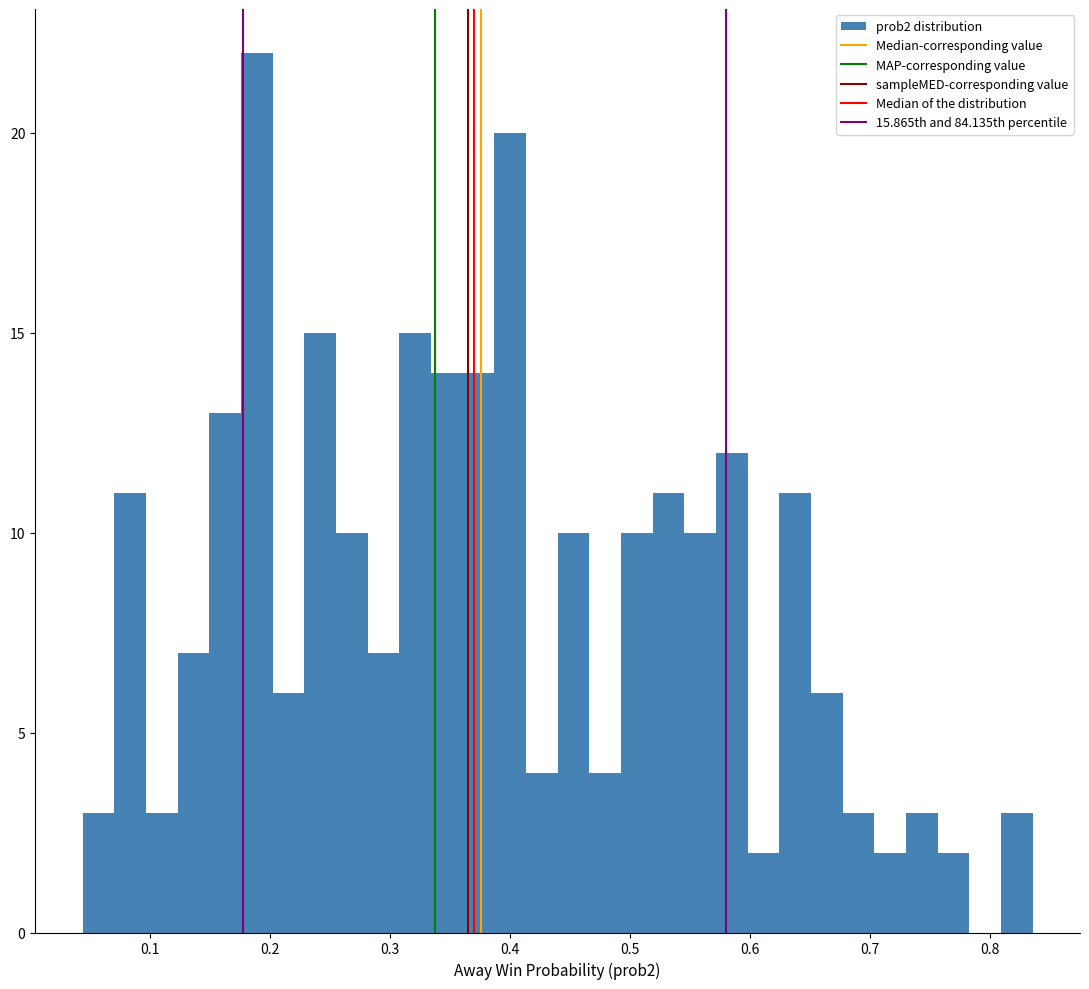

Around what value on the x-axis is the tallest bar? Give the approximate position of its centre, as read against the axis.

0.19